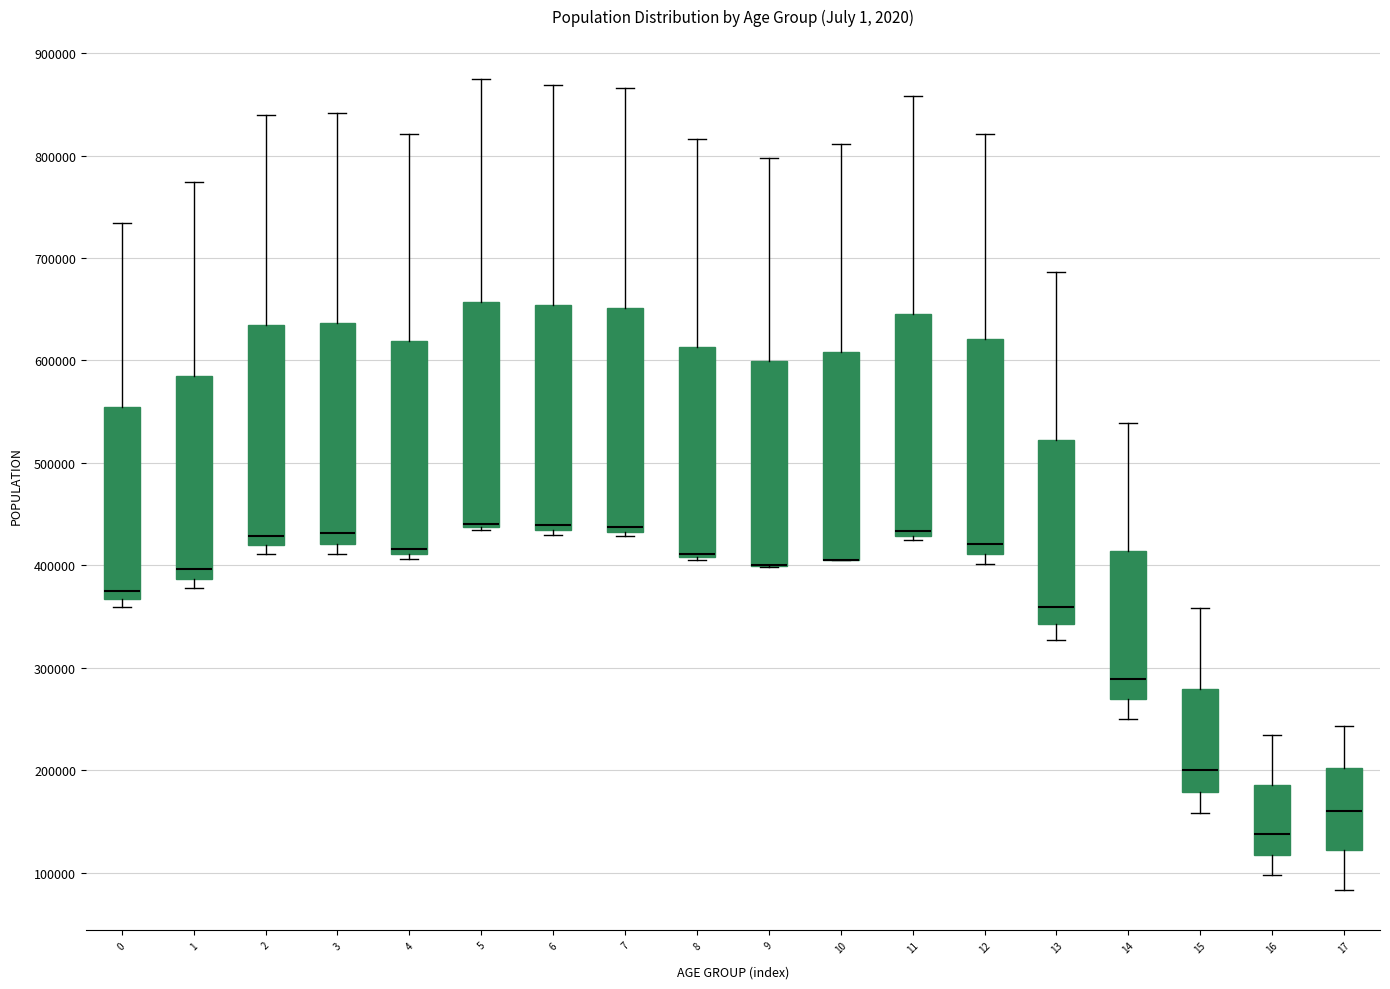

Where is the lower edge of the box at x = 9 on the y-axis? The values are not printed on the chart, so give them approximately, as read against the axis.

400000